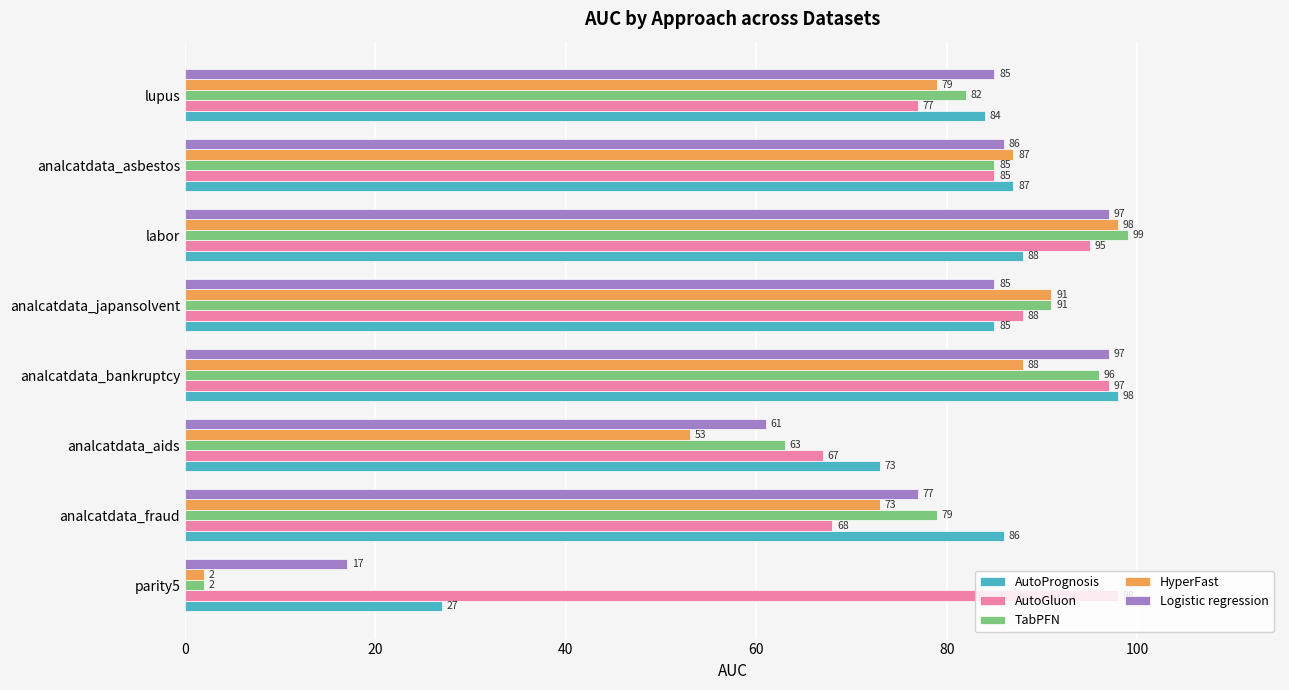

Where is Logistic regression nearest to the value 57?

analcatdata_aids